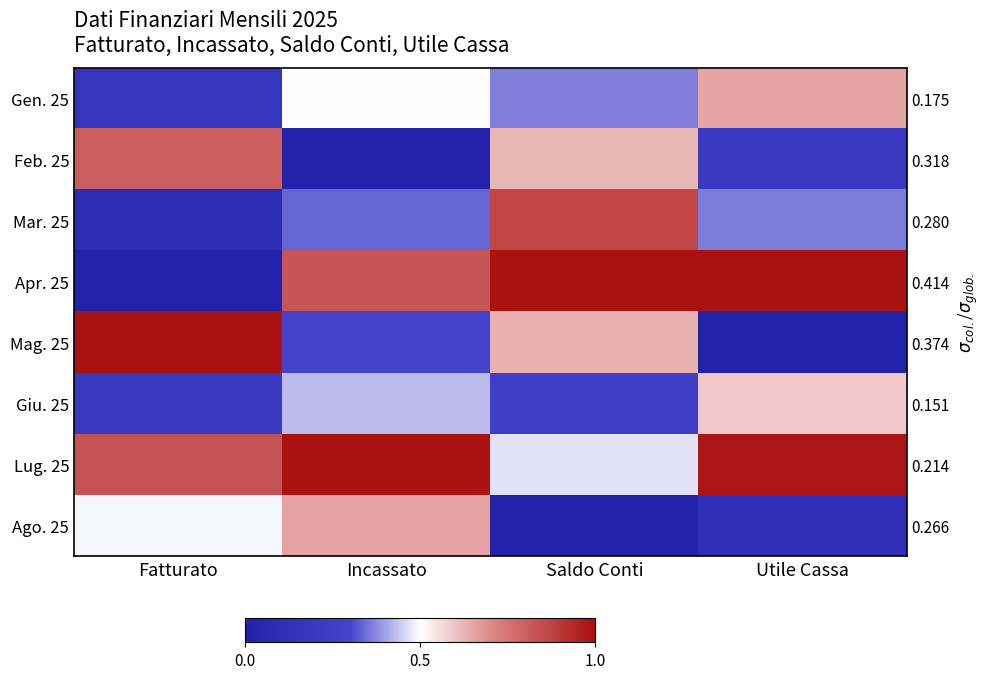

The value of Mar. 25 at Saldo Conti is 0.9. True or false?

True